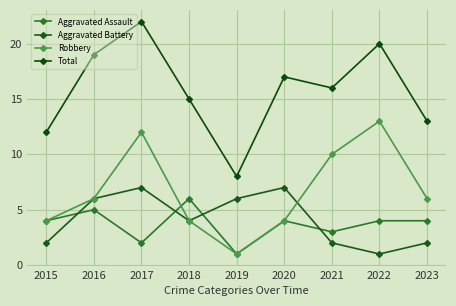

How many values in the Total series are below 16?

4